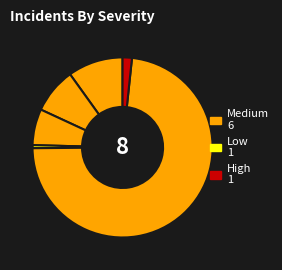

Count the number of slices in the pie.

6